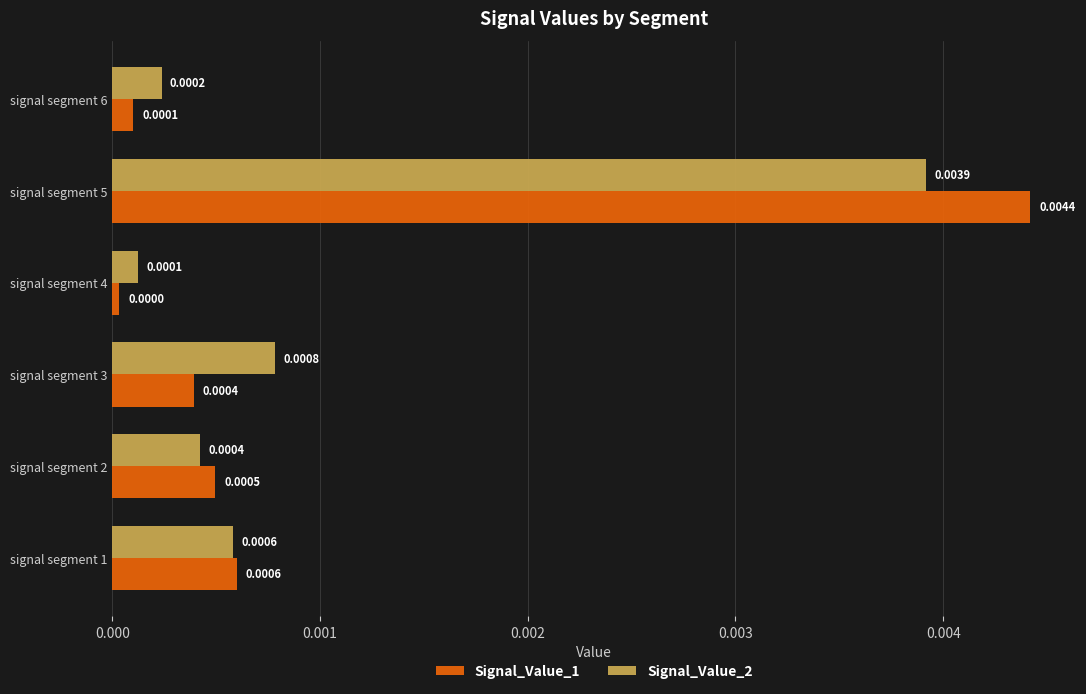

Rank the series by their maximum value, from highest to lowest.

Signal_Value_1, Signal_Value_2